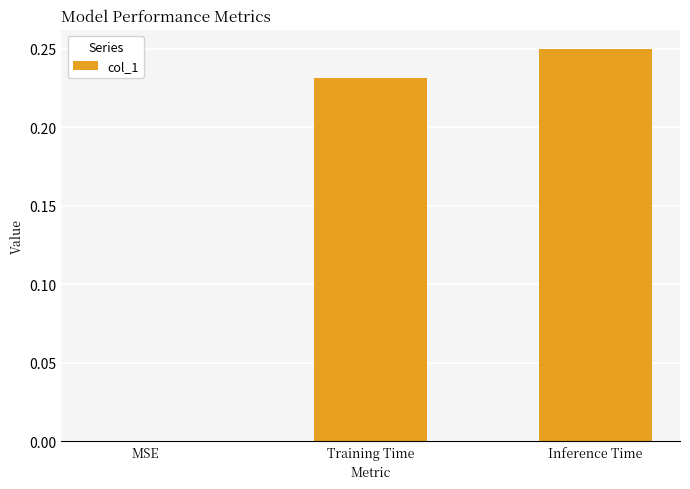

What is the change in value from MSE to Training Time?

+0.2